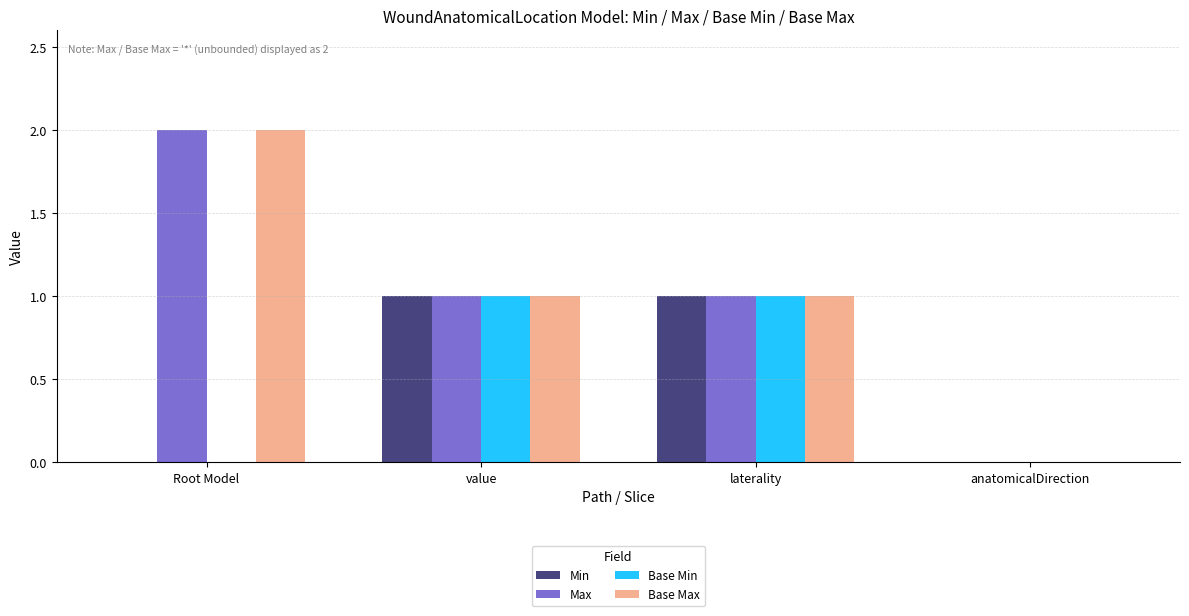

The value of Min at value is 1. True or false?

True